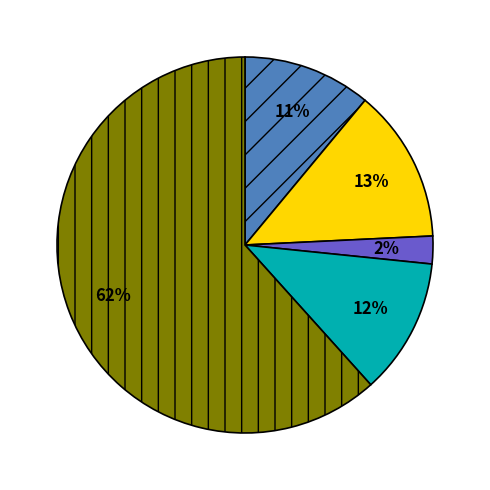

Does any single category account for the majority?

Yes